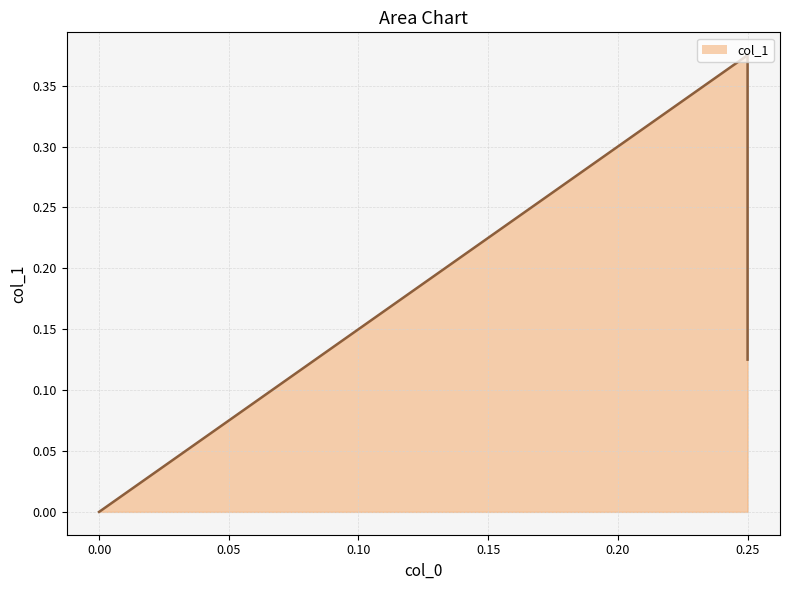

Reading left to right, list all the values displayed in this chart.

0.1	0.4	0.0